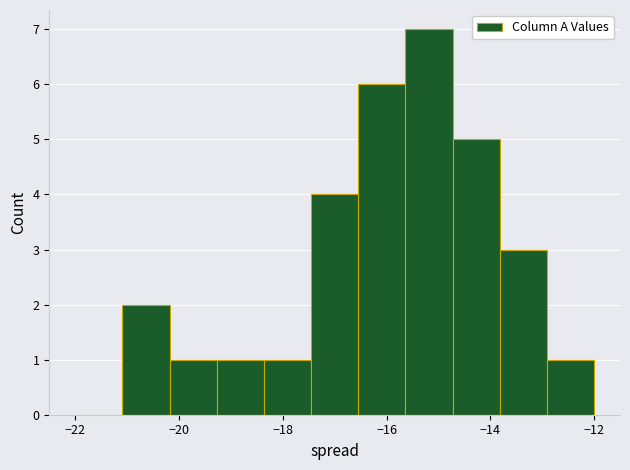

How tall is the bar that spans -18.4 to -17.4 on the x-axis? Neither the bar edges nor the heights are printed on the chart, so give them approximately, as read against the axes.

1